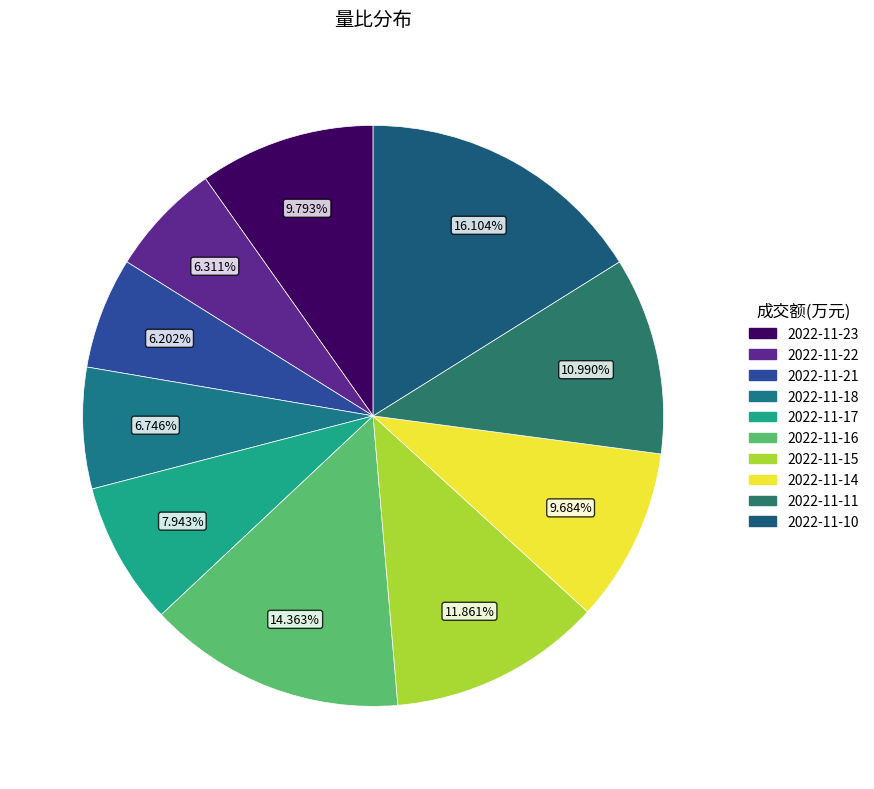

Which category has the smallest portion of the pie?

2022-11-21